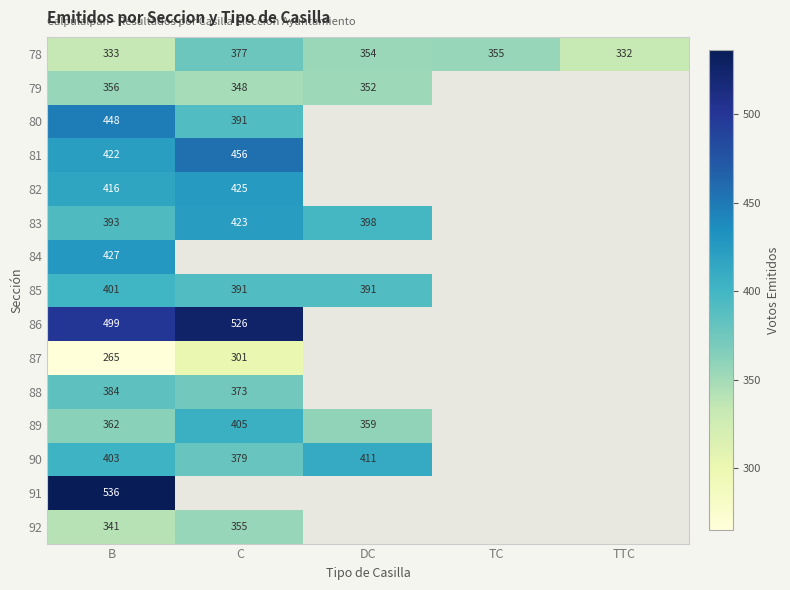

What is the maximum value for 78?

377